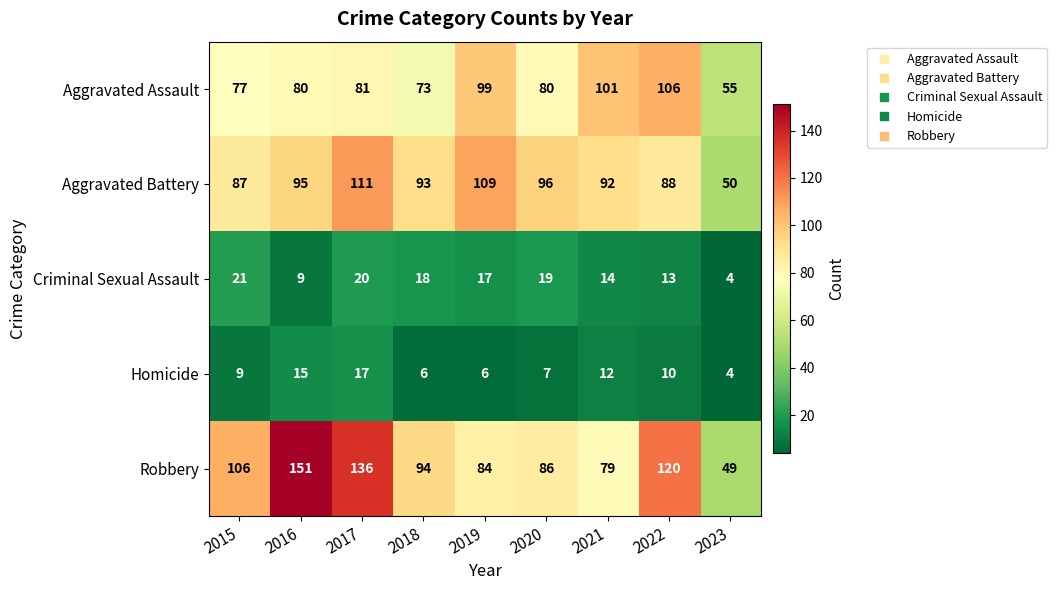

What is the average value of the Aggravated Assault series?

84